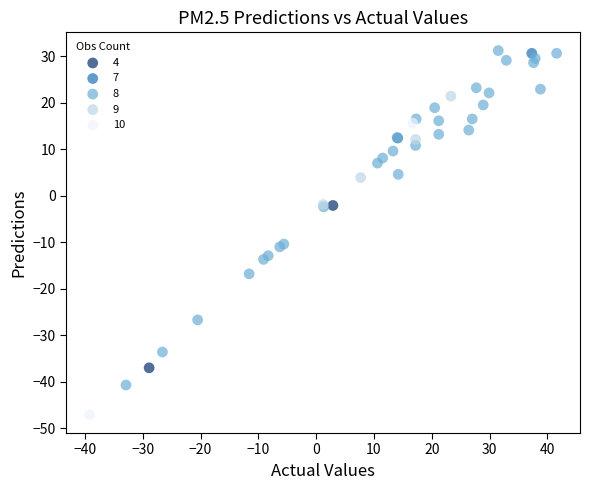

Which series has the largest Y range (max minus min)?

8